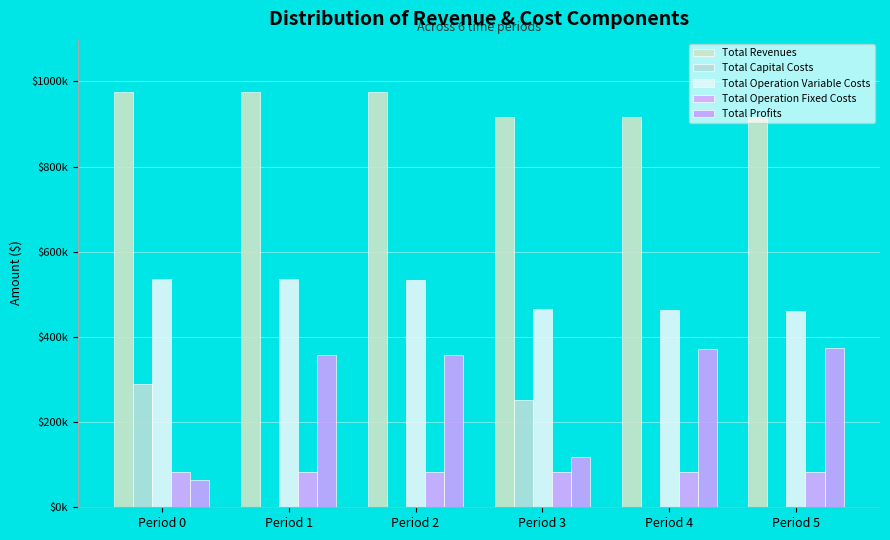

List the labels in order of Total Operation Fixed Costs value, largest first.

Period 0, Period 1, Period 2, Period 3, Period 4, Period 5